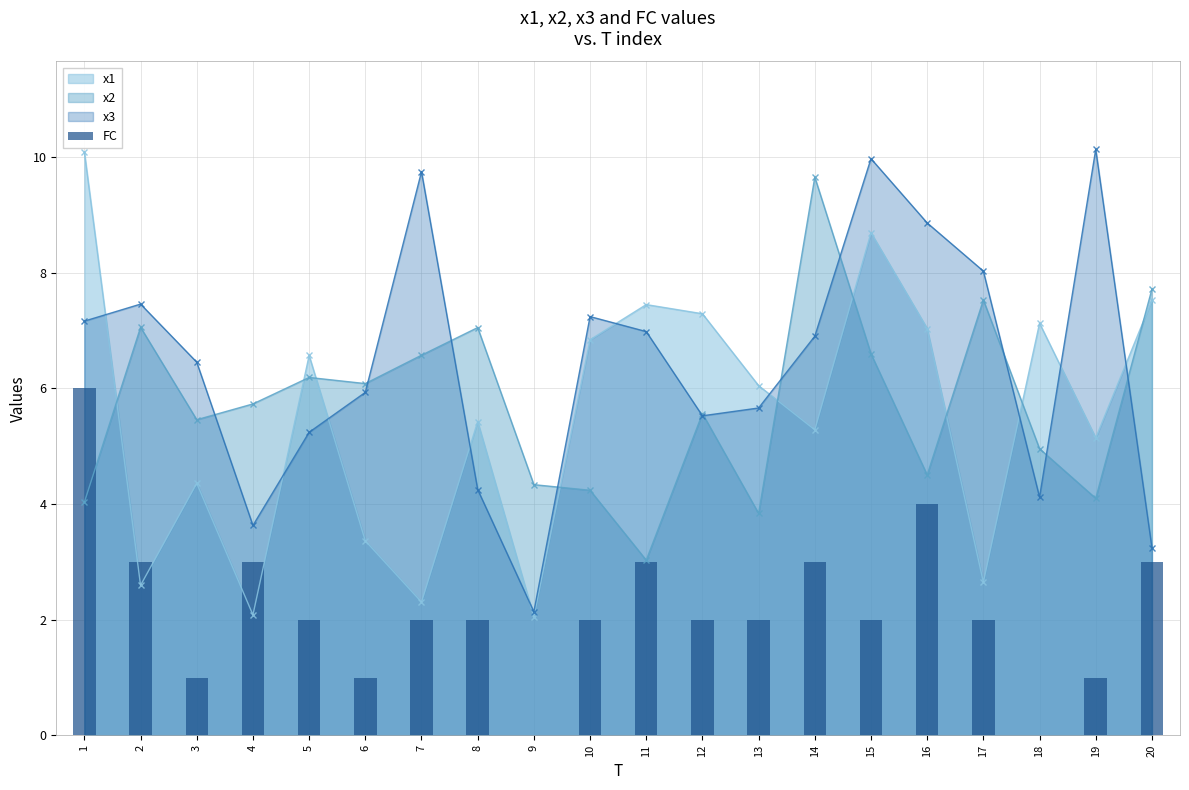

Where is the data nearest to the value 3?

2